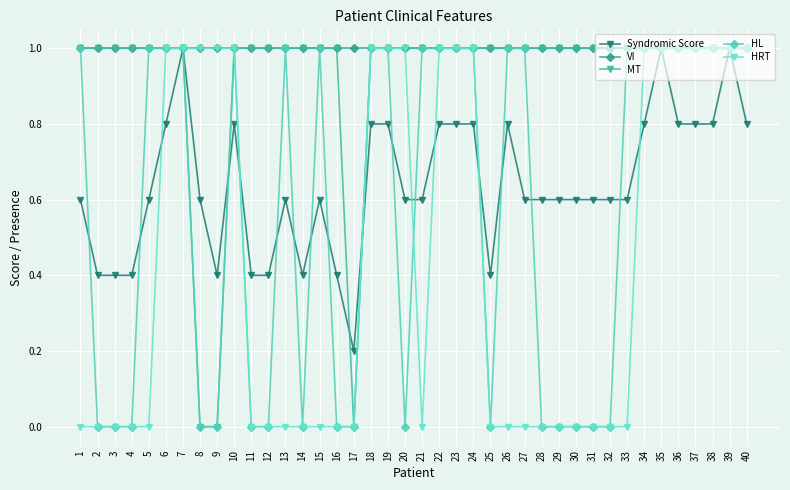

What is the maximum value for HRT?

1.0